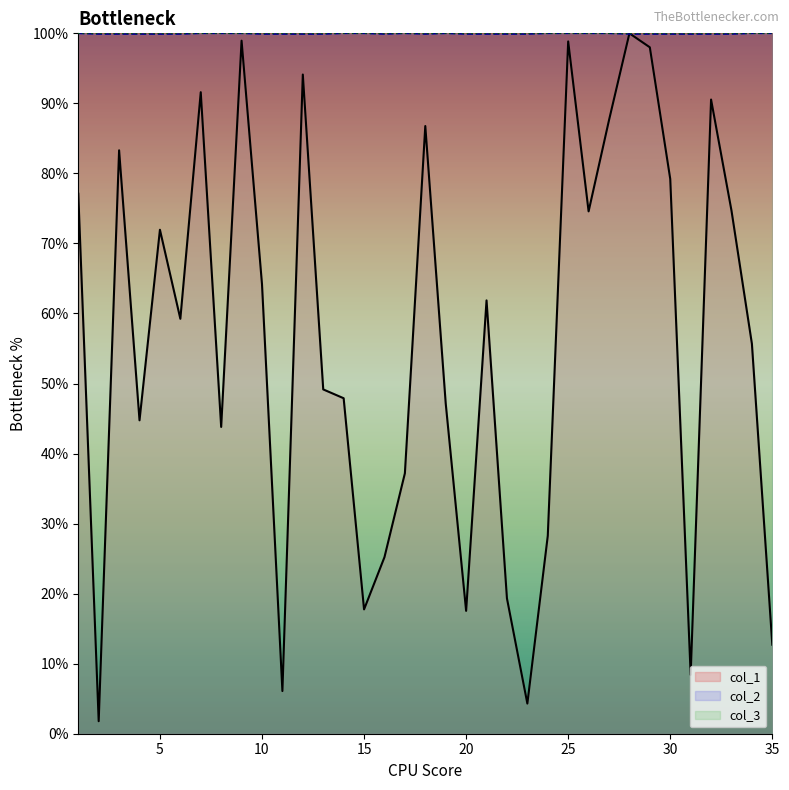

Is the value of col_2 at 5 greater than the value of col_1 at 2?

Yes